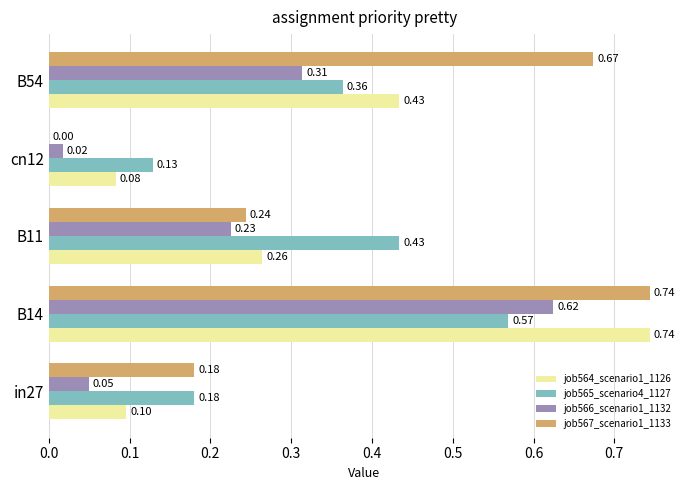

Which series has the largest total across all categories?

job567_scenario1_1133